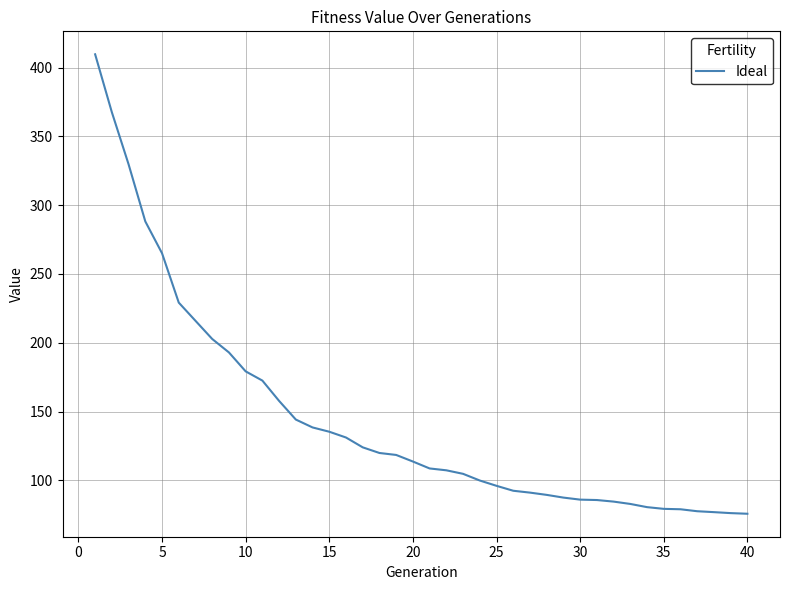

What is the smallest value displayed?

75.8